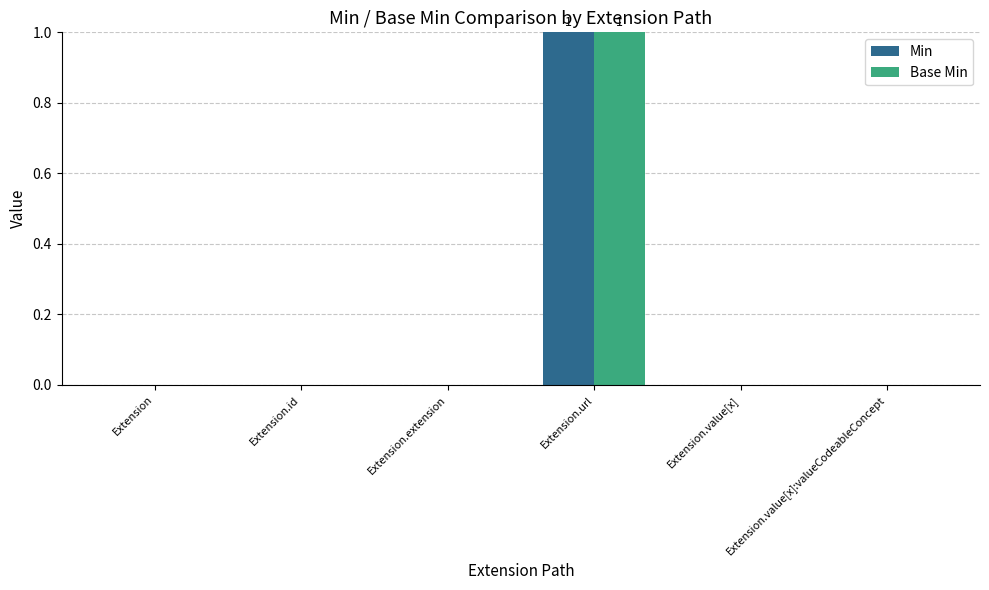

Is the value of Min at Extension.id greater than the value of Base Min at Extension.url?

No